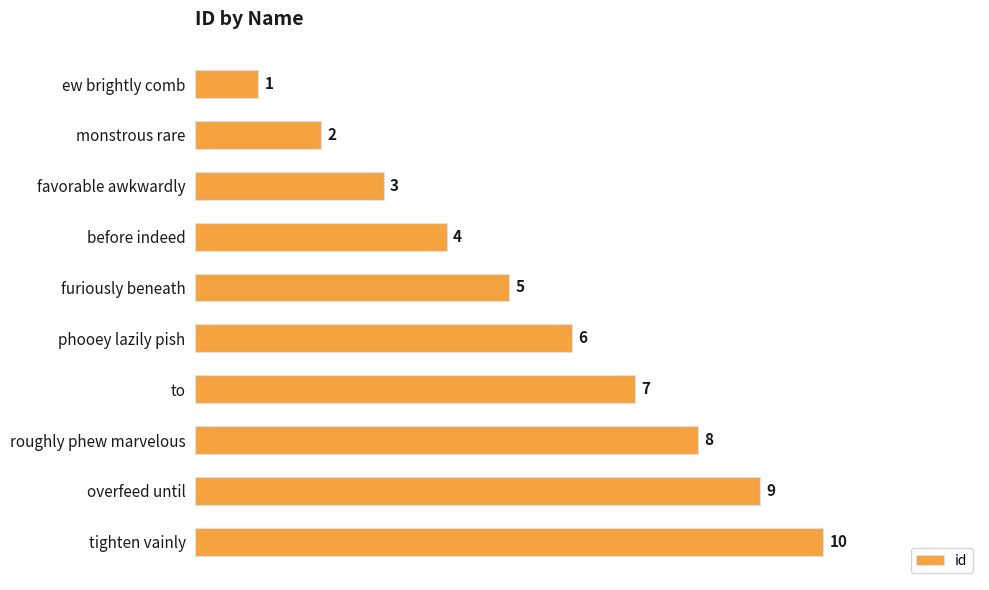

What is the difference between the maximum and minimum values?

9